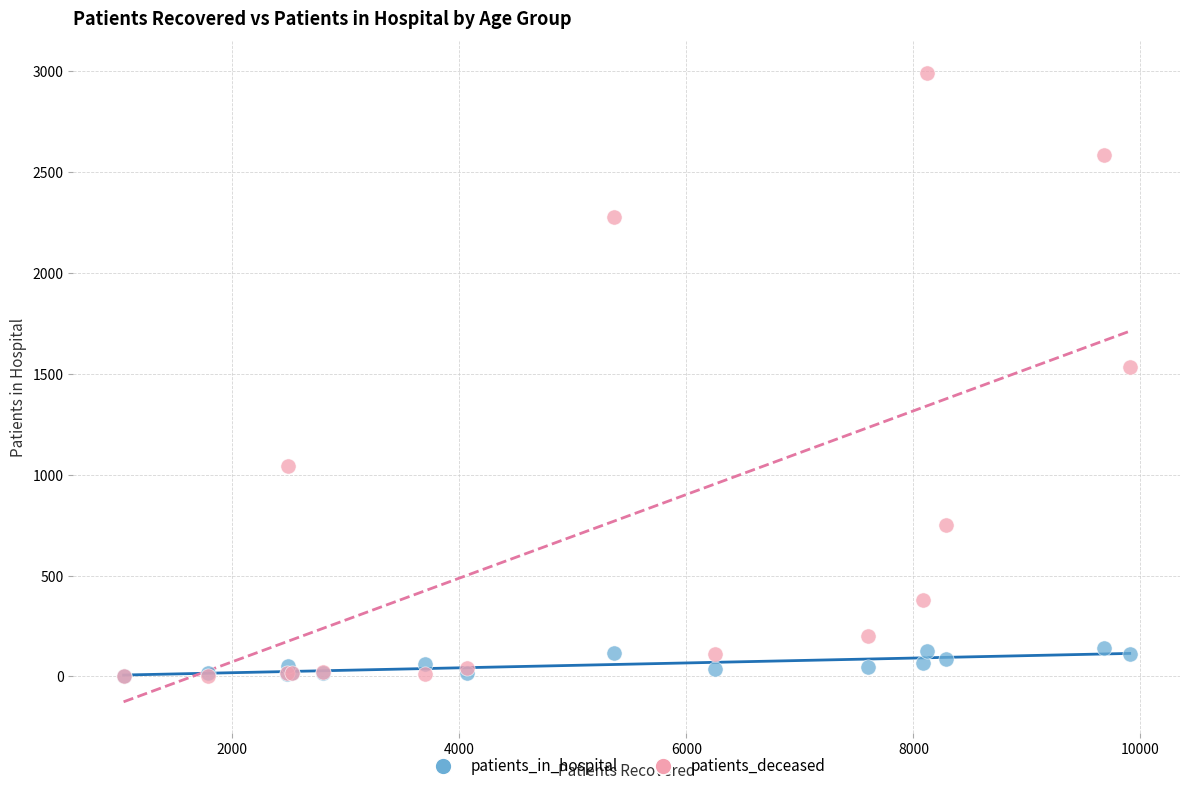

What are all the series names shown in the legend?

patients_in_hospital, patients_deceased